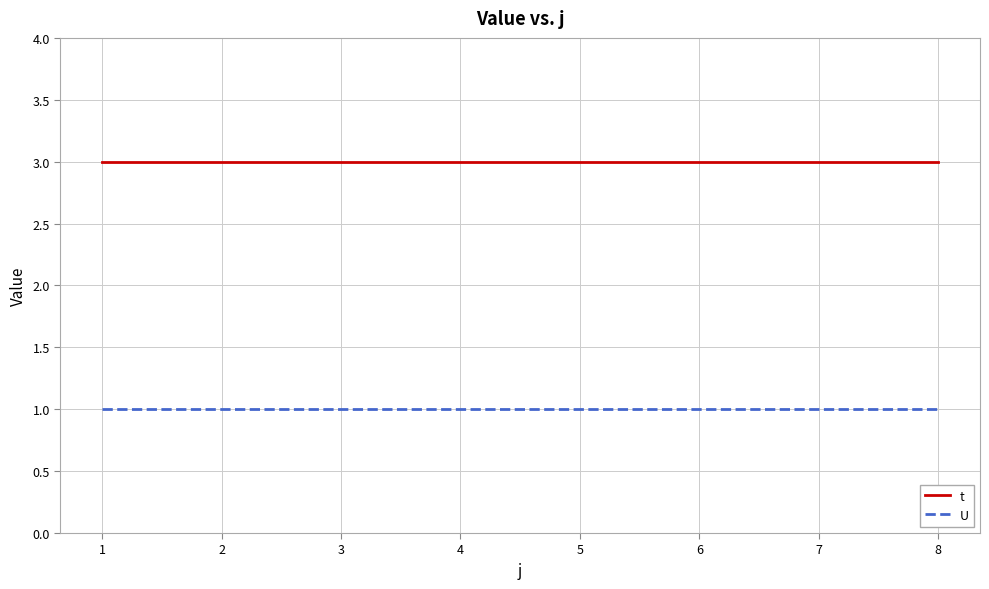

The value of t at 2 is 5. True or false?

False